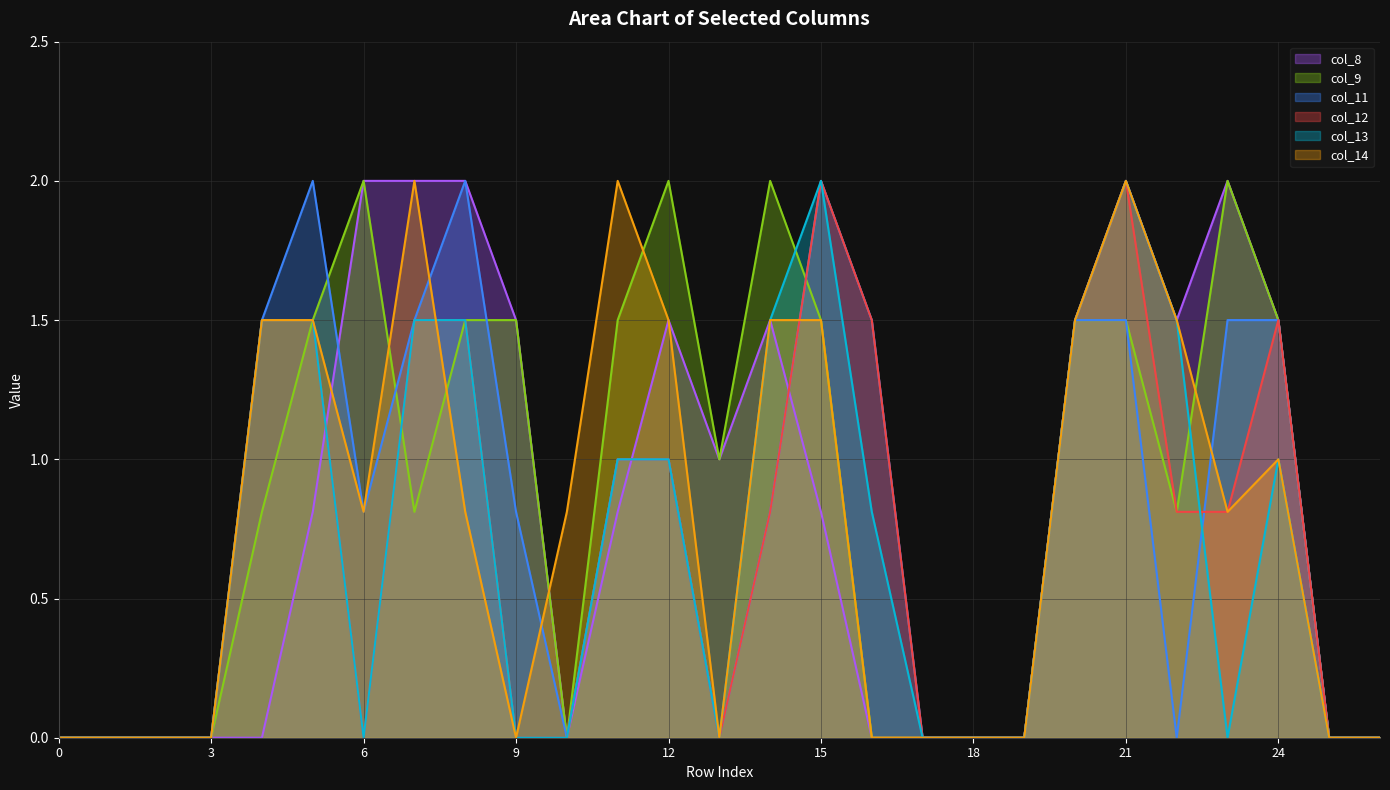

Does the chart have visible grid lines?

Yes